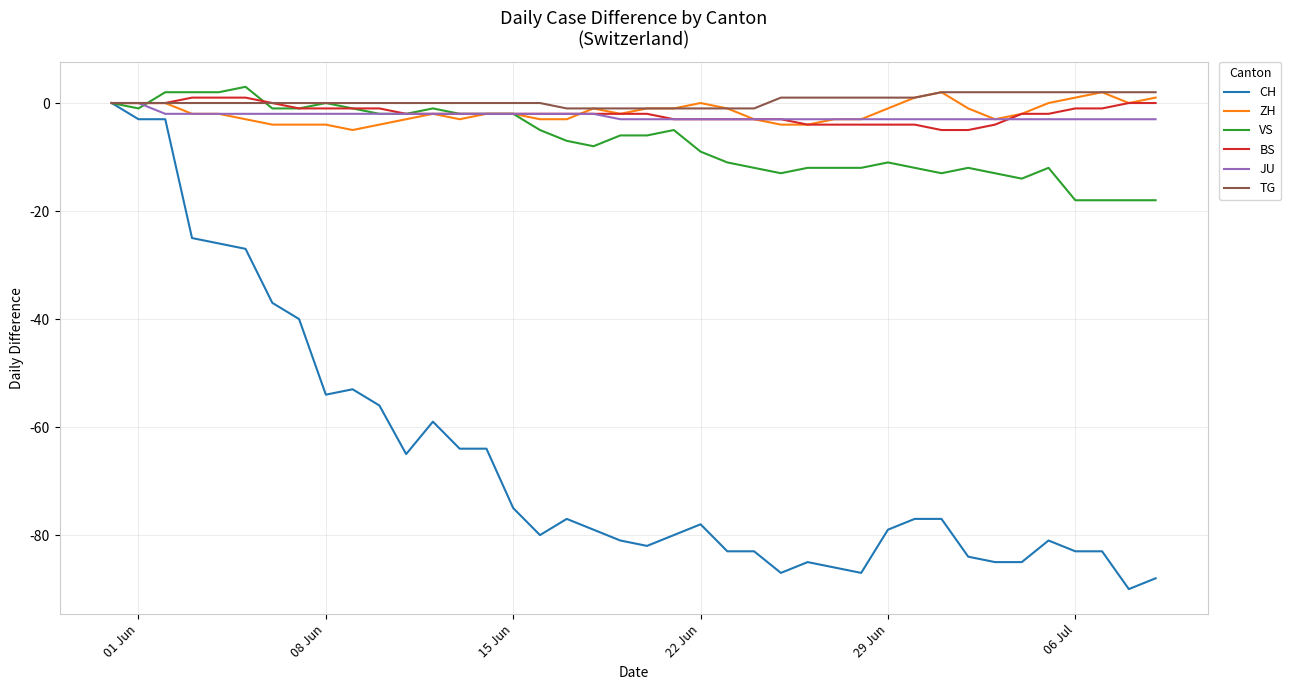

Which series has the largest range (max minus min)?

CH